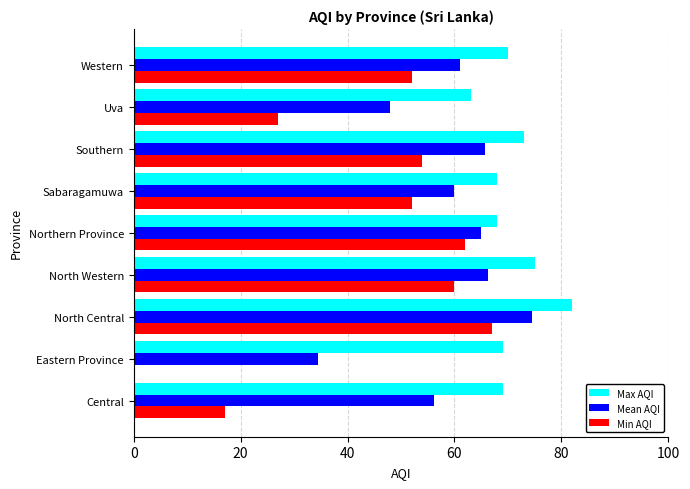

What is the sum of all Min AQI values?

391.0